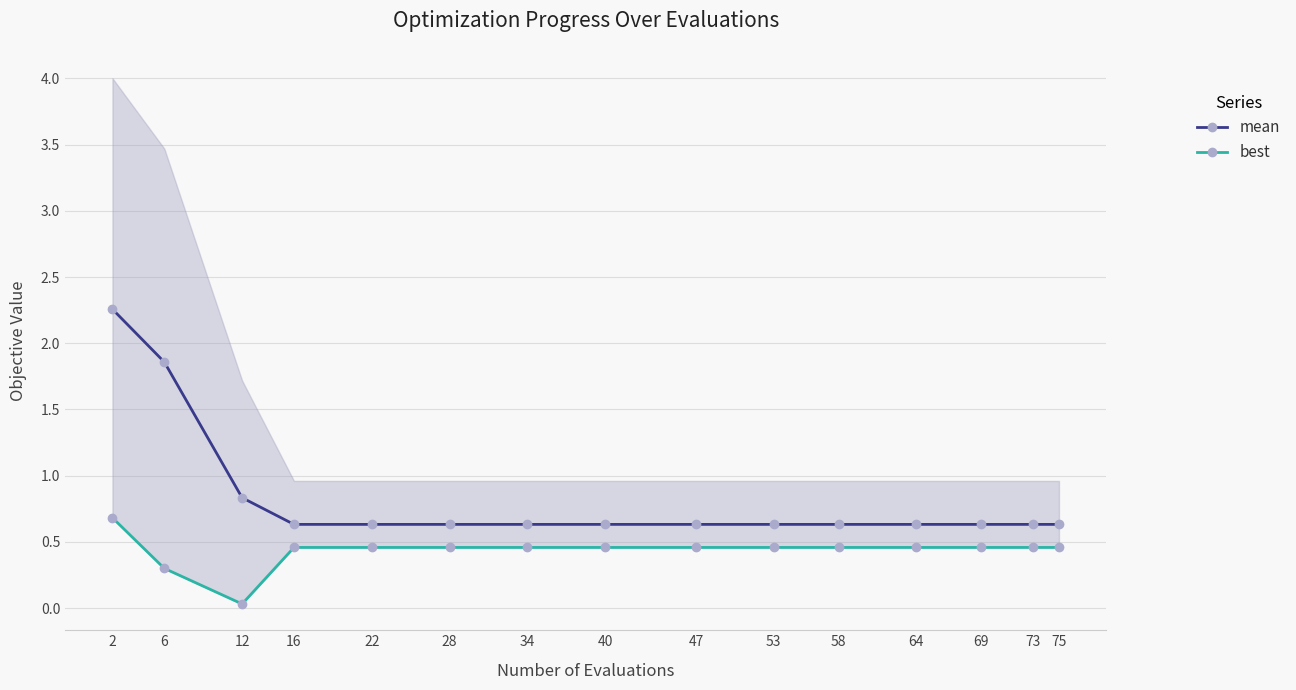

Reading left to right, what are all the values shown in this chart?

mean: 2.3	1.9	0.8	0.6	0.6	0.6	0.6	0.6	0.6	0.6	0.6	0.6	0.6	0.6	0.6
best: 0.7	0.3	0.0	0.5	0.5	0.5	0.5	0.5	0.5	0.5	0.5	0.5	0.5	0.5	0.5